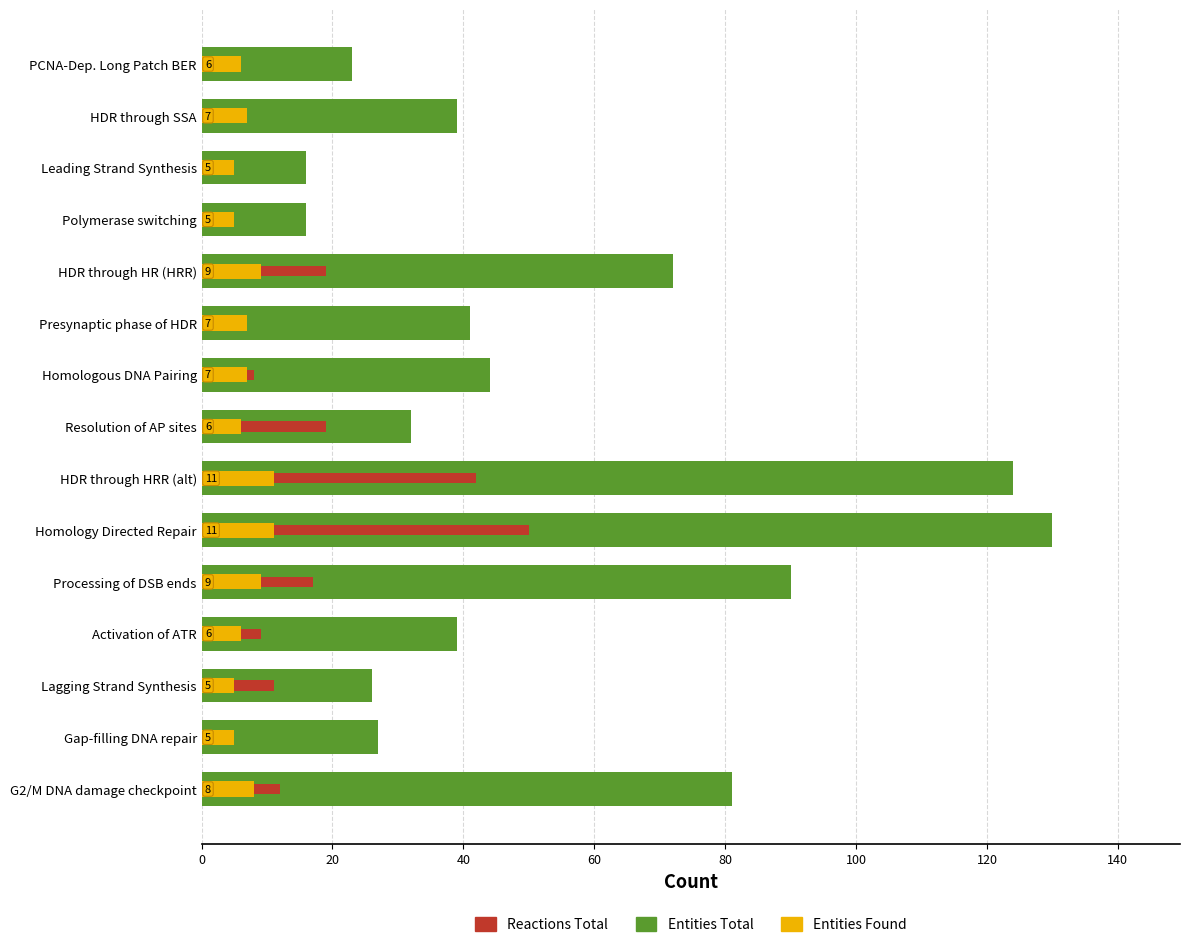

How many bars are there in each group?

3